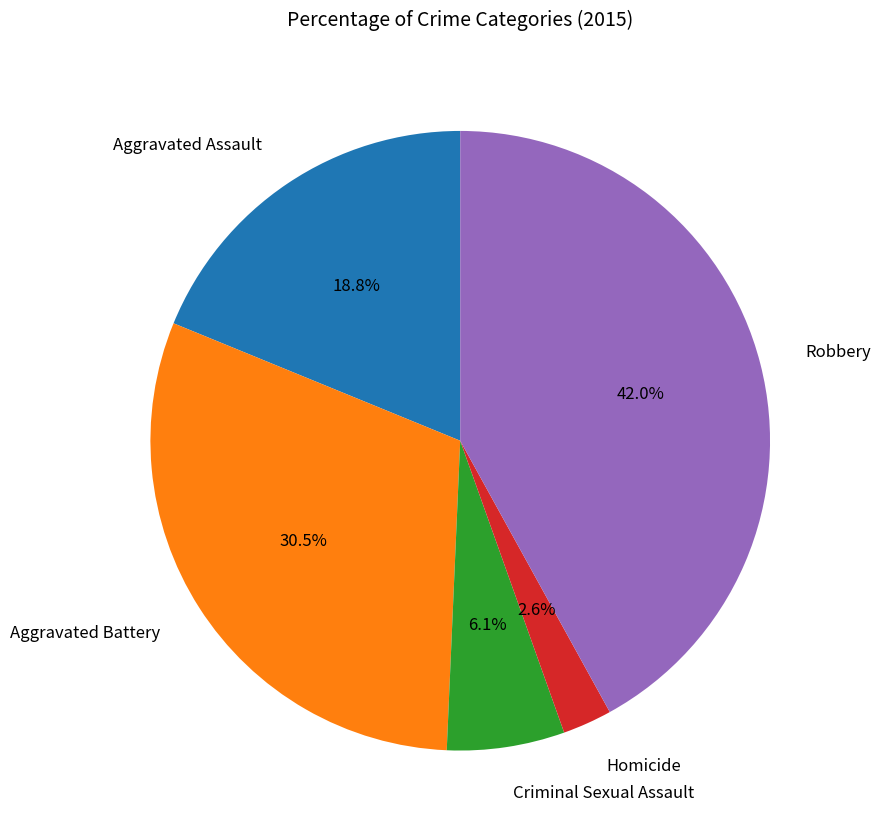

Combined, what portion of the pie is Criminal Sexual Assault and Robbery?

48.1%